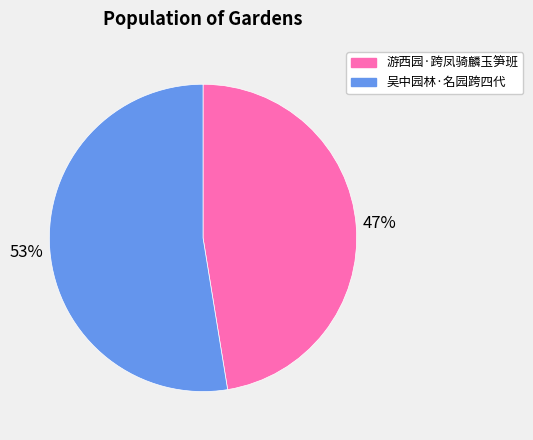

Is it true that 吴中园林·名园跨四代 is 60% of the pie?

False